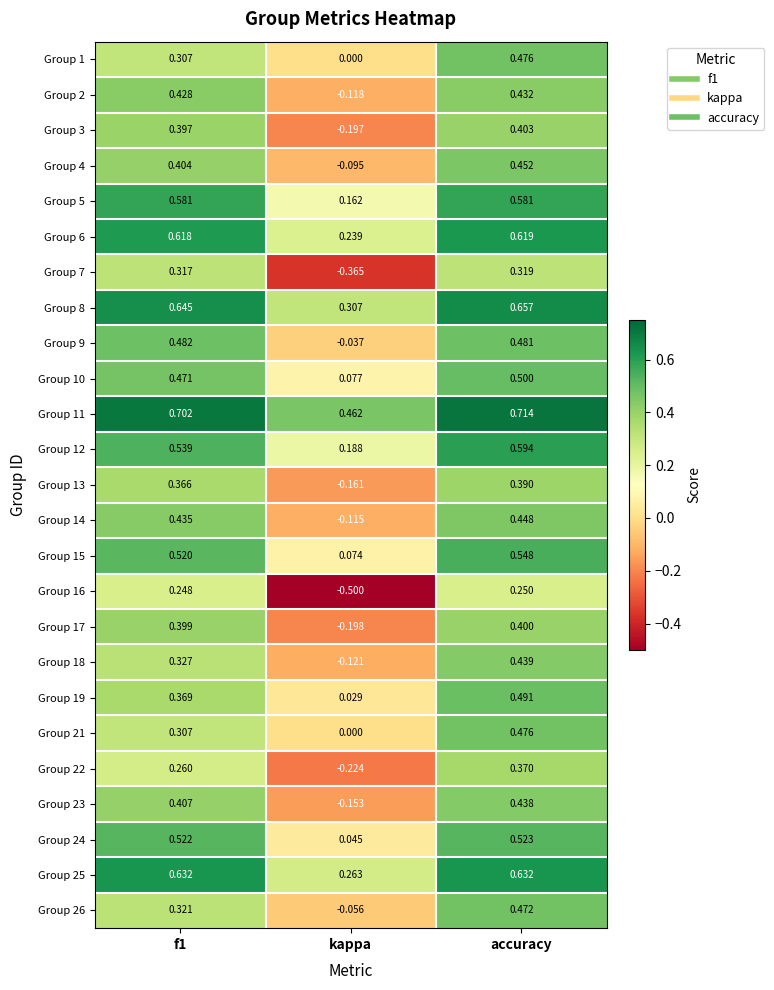

Where is Group 17 nearest to the value 0?

kappa